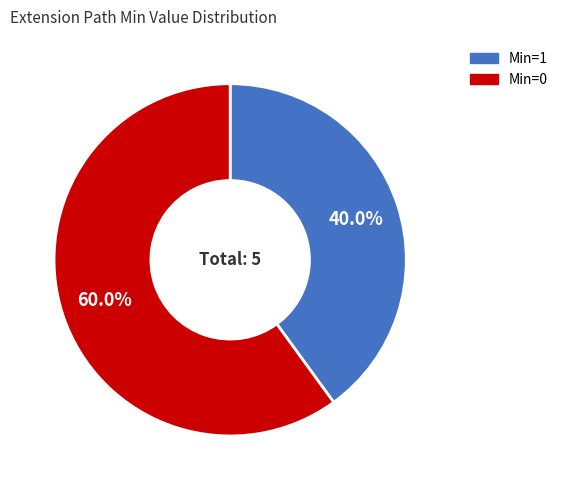

Is there a majority slice in this chart?

Yes